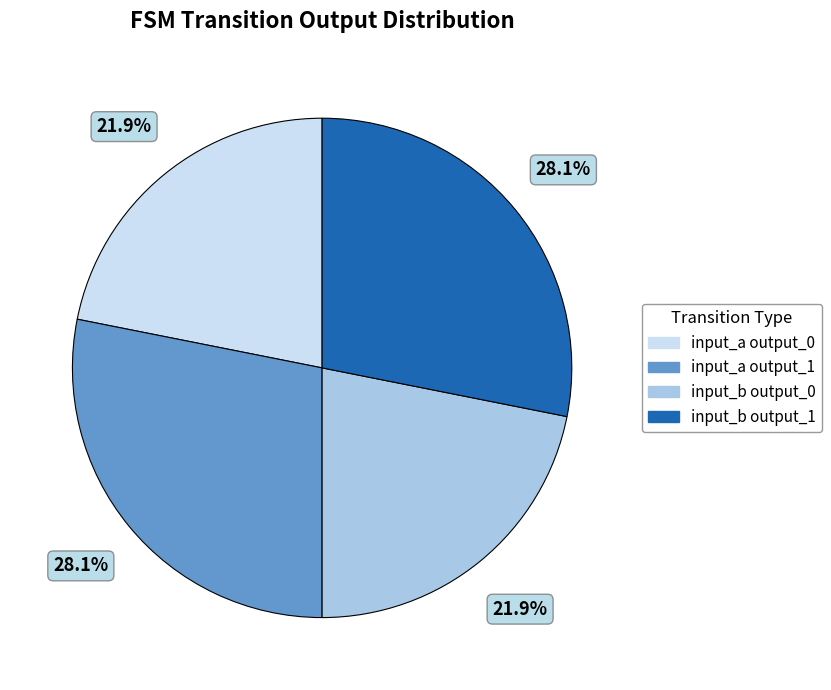

Is there any slice that represents more than half of the pie?

No